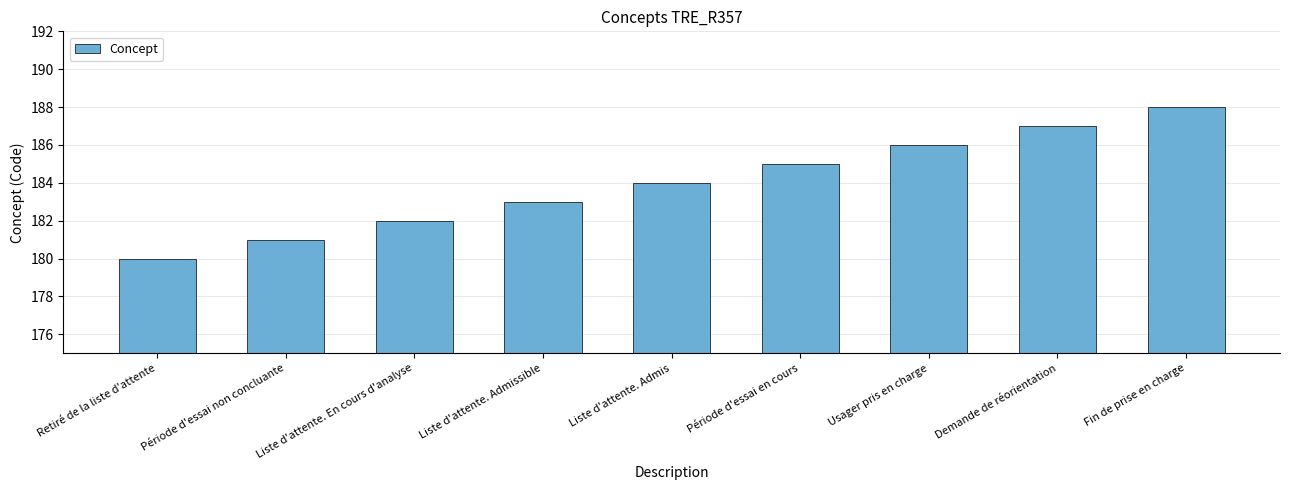

What is the change in value from Retiré de la liste d'attente to Fin de prise en charge?

+8